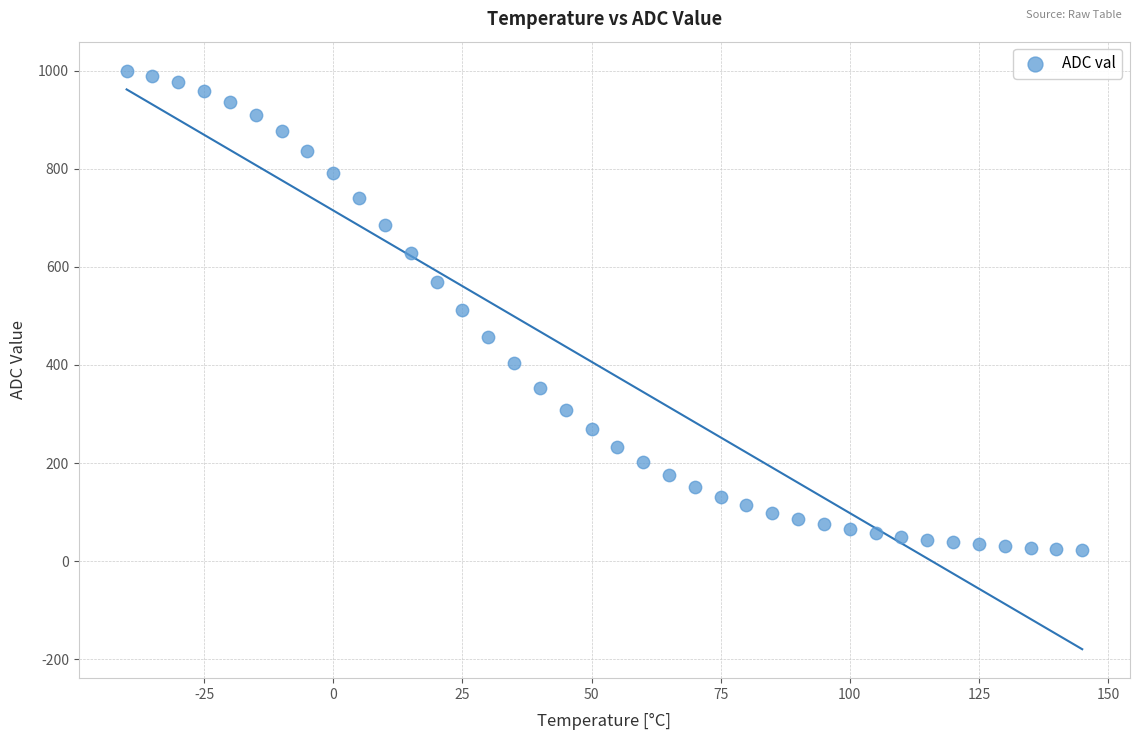

What is the range of Y values (max minus min)?

978